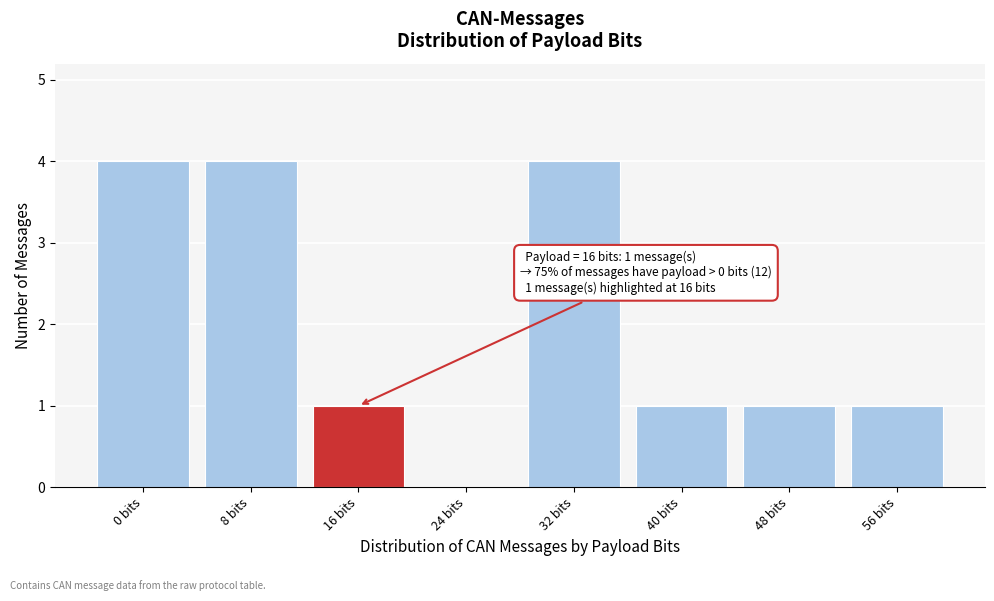

Reading right to left, extract all data points from this chart.

56 bits=1	48 bits=1	40 bits=1	32 bits=4	24 bits=0	16 bits=1	8 bits=4	0 bits=4